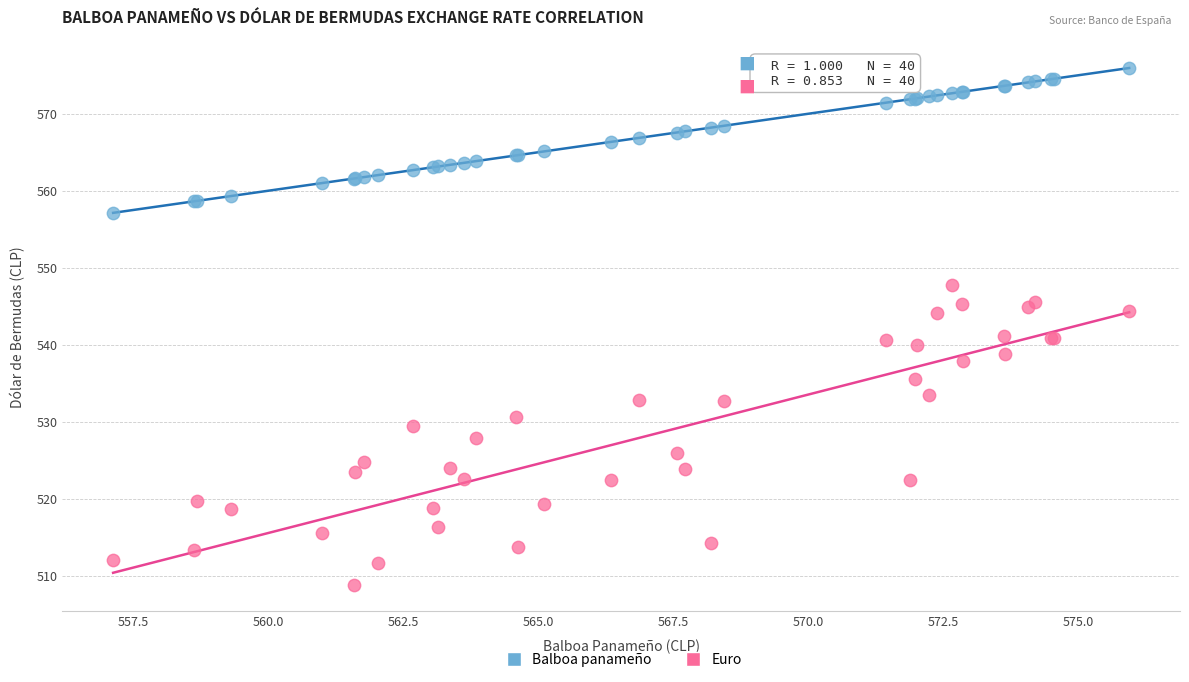

What is the X range (max minus min) for the scatter plot?

18.8